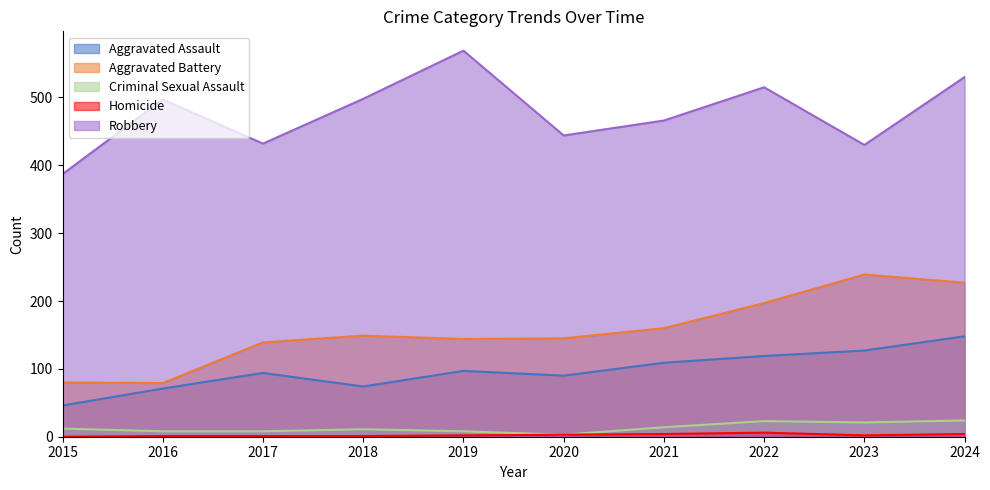

Between 2015 and 2017, which series saw the biggest shift?

Aggravated Battery